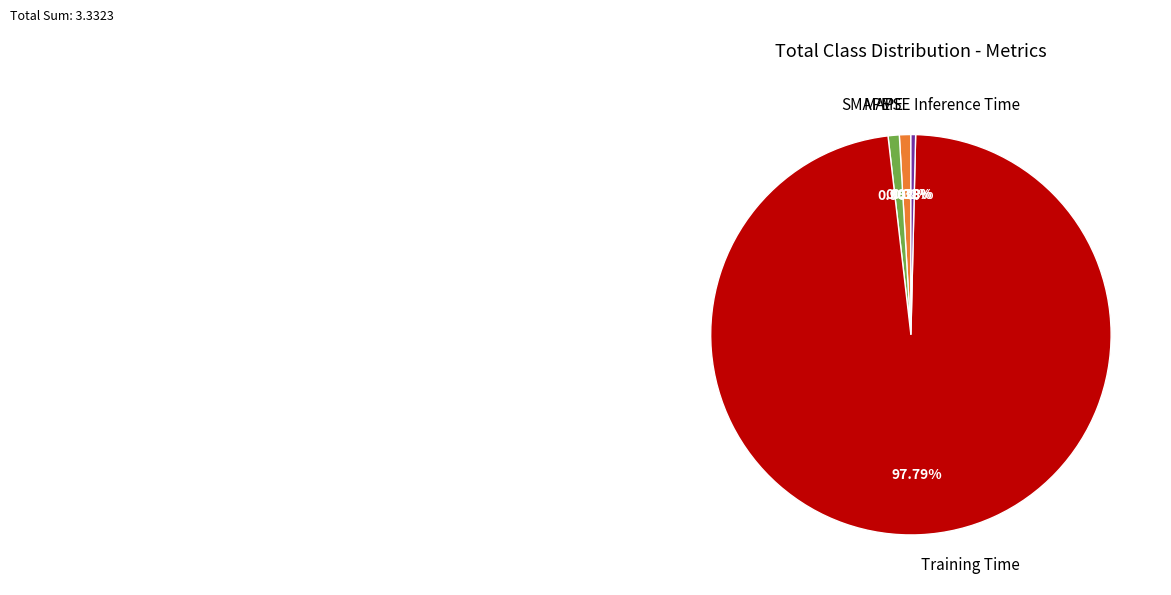

Do SMAPE and Inference Time together represent more than half of the pie?

No